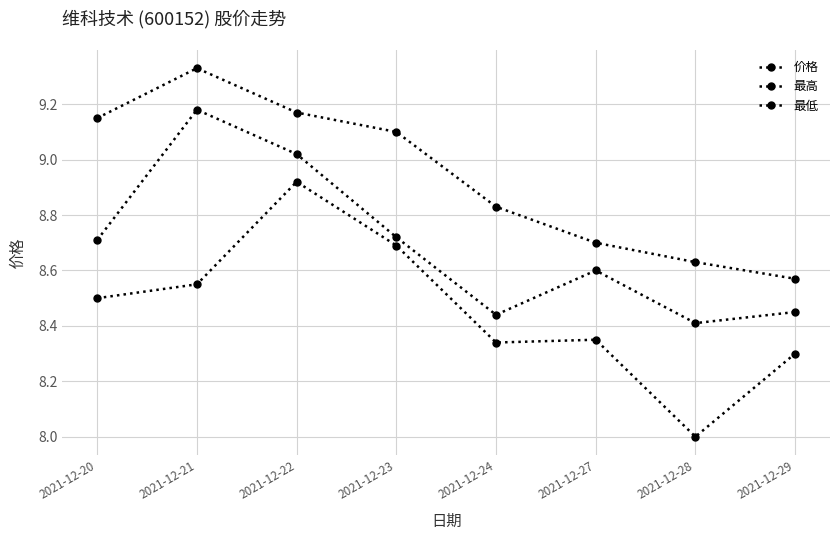

How many lines are shown in the chart?

3